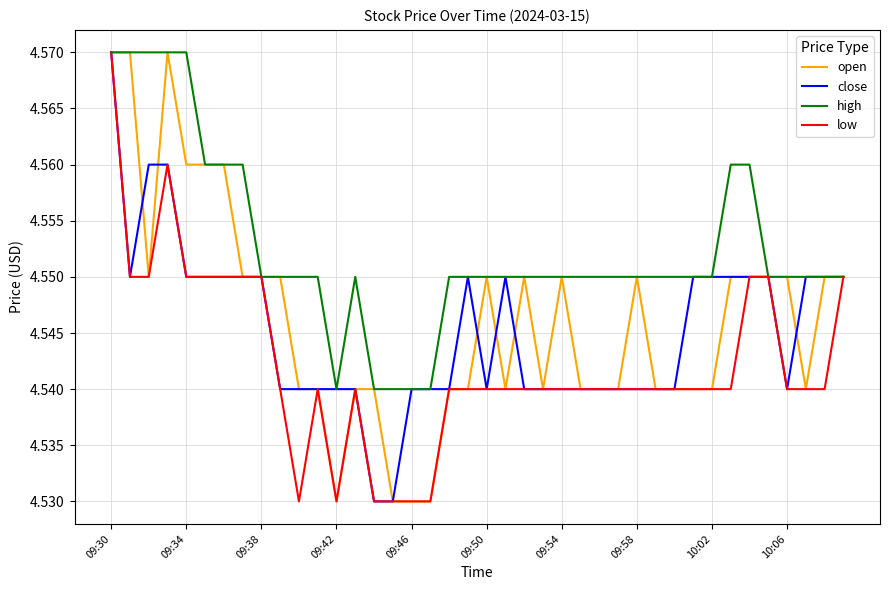

Which series has the largest total across all categories?

high